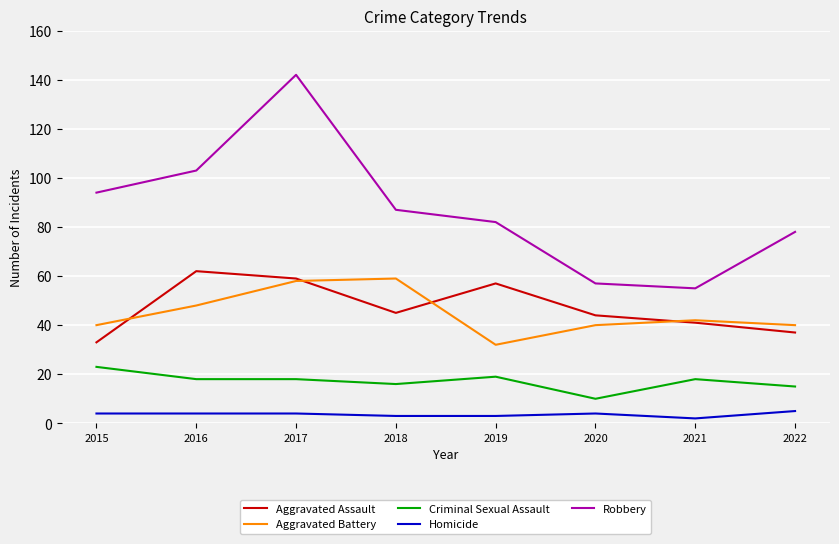

How many categories are shown in the chart?

8